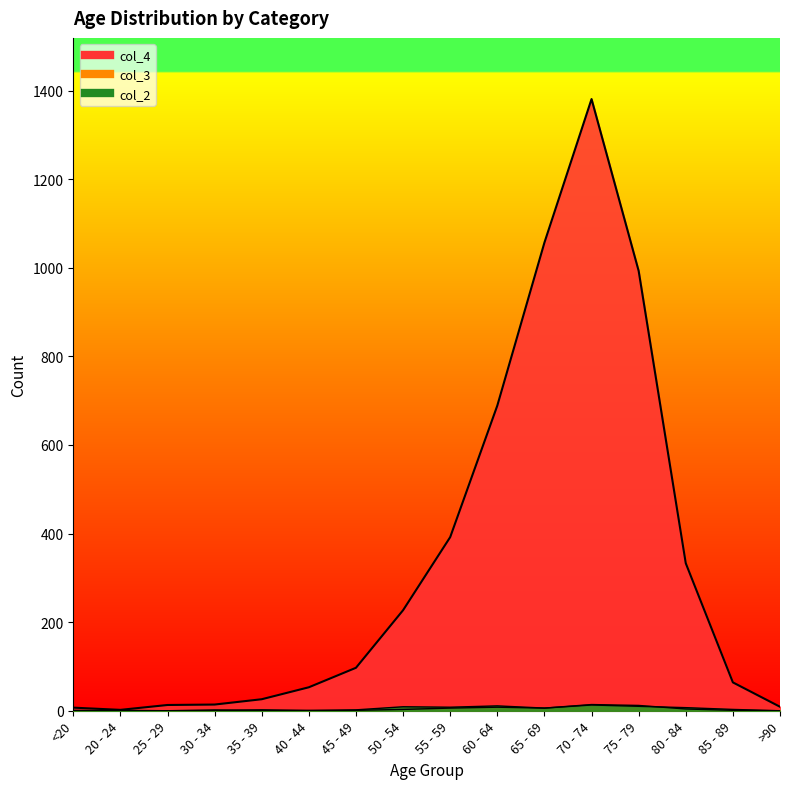

Reading left to right, extract all data points from this chart.

col_4: <20=7	20 - 24=2	25 - 29=13	30 - 34=14	35 - 39=26	40 - 44=53	45 - 49=97	50 - 54=227	55 - 59=392	60 - 64=689	65 - 69=1057	70 - 74=1381	75 - 79=993	80 - 84=333	85 - 89=64	>90=9
col_3: <20=1	20 - 24=0	25 - 29=0	30 - 34=2	35 - 39=1	40 - 44=1	45 - 49=1	50 - 54=3	55 - 59=6	60 - 64=8	65 - 69=6	70 - 74=14	75 - 79=12	80 - 84=4	85 - 89=1	>90=0
col_2: <20=0	20 - 24=1	25 - 29=0	30 - 34=0	35 - 39=2	40 - 44=0	45 - 49=2	50 - 54=9	55 - 59=8	60 - 64=11	65 - 69=6	70 - 74=13	75 - 79=10	80 - 84=7	85 - 89=3	>90=0